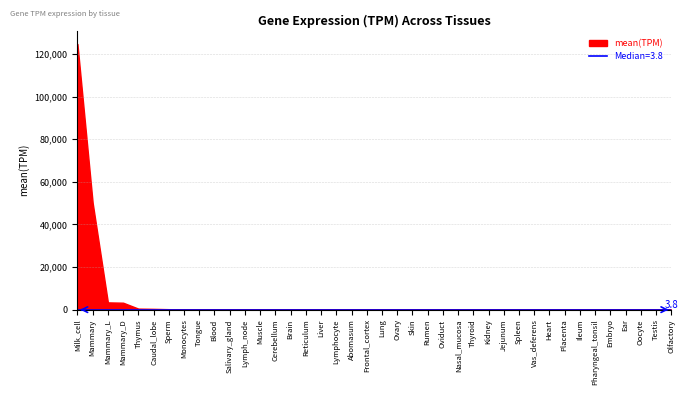

Reading right to left, extract all data points from this chart.

Olfactory=0.2	Testis=0.2	Oocyte=0.2	Ear=0.2	Embryo=0.2	Pharyngeal_tonsil=0.3	Ileum=0.3	Placenta=0.3	Heart=0.4	Vas_deferens=0.7	Spleen=0.8	Jejunum=0.8	Kidney=1.0	Thyroid=1.6	Nasal_mucosa=1.6	Oviduct=1.6	Rumen=2.0	Skin=2.3	Ovary=2.5	Lung=3.3	Frontal_cortex=4.2	Abomasum=6.0	Lymphocyte=6.9	Liver=9.0	Reticulum=12.6	Brain=26.6	Cerebellum=29.7	Muscle=30.0	Lymph_node=32.9	Salivary_gland=52.5	Blood=81.2	Tongue=129.9	Monocytes=140.8	Sperm=222.6	Caudal_lobe=377.0	Thymus=483.6	Mammary_D=3261.9	Mammary_L=3411.7	Mammary=50151.1	Milk_cell=124689.5